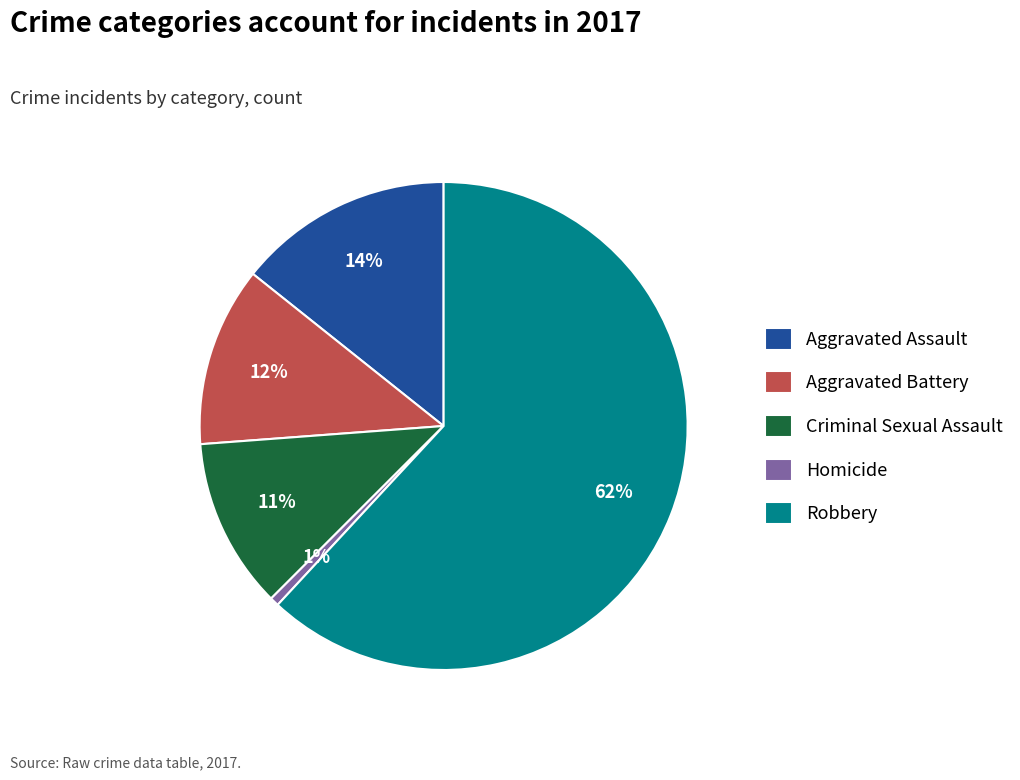

Is Criminal Sexual Assault the majority of the pie?

No